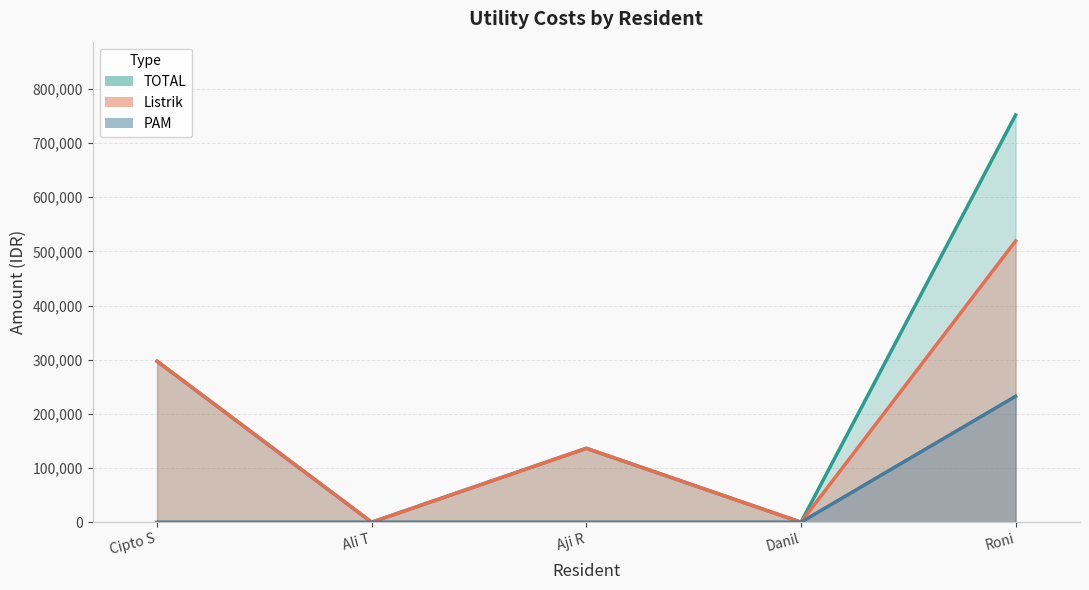

True or false: PAM has more than 0 points higher than both neighbors.

False